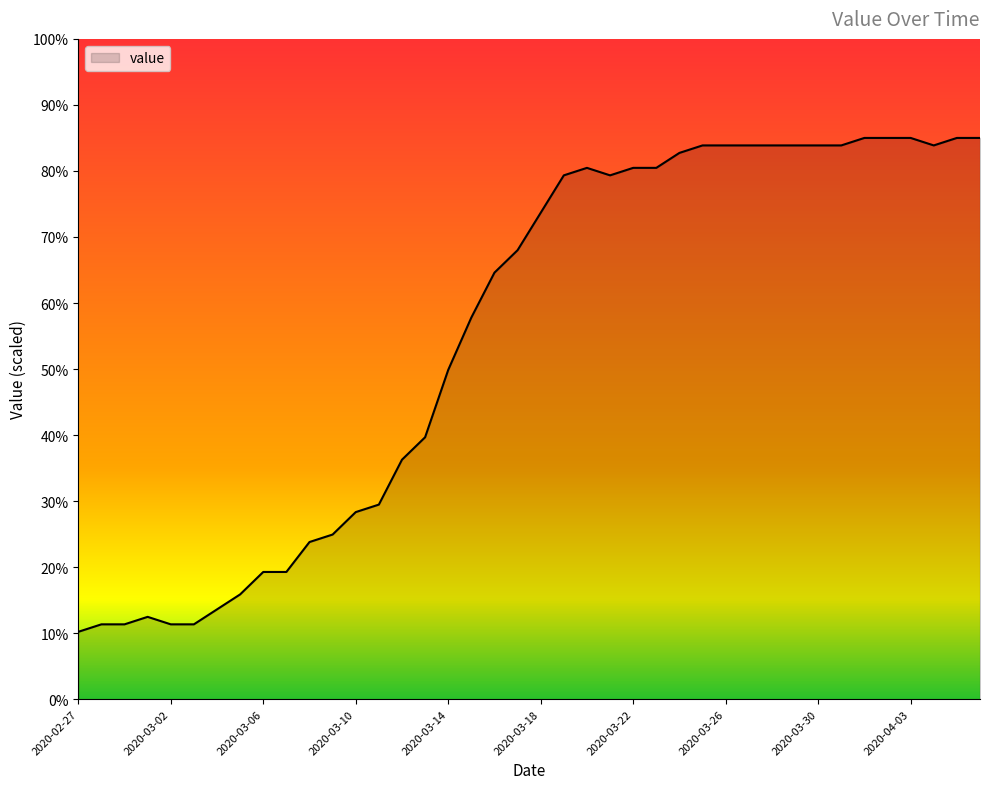

True or false: there are more than 0 points higher than both neighbors.

True